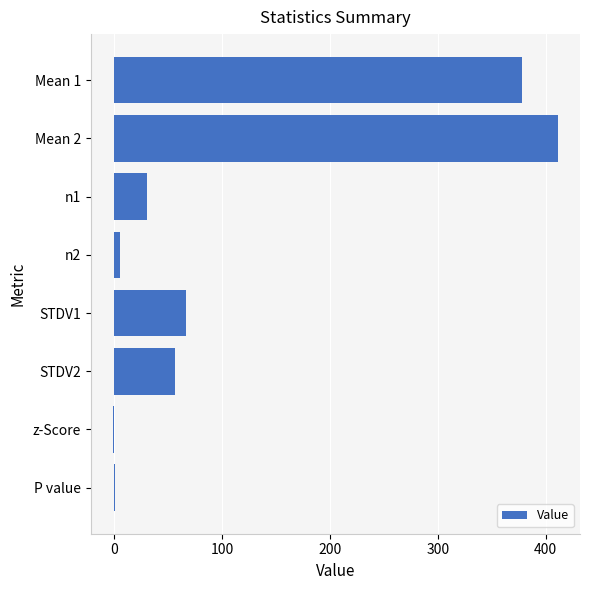

Count the number of values greater than 56.

4